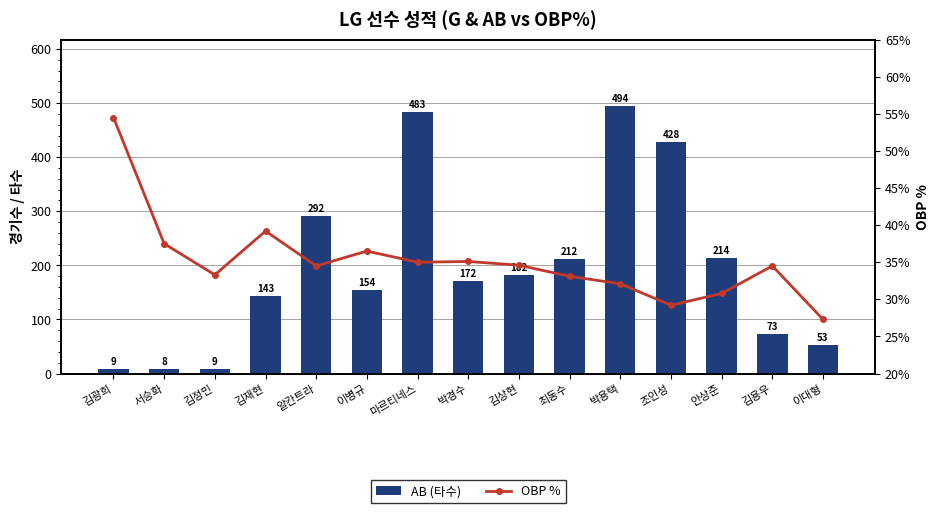

The value of OBP % at 최동수 is 0.3. True or false?

True